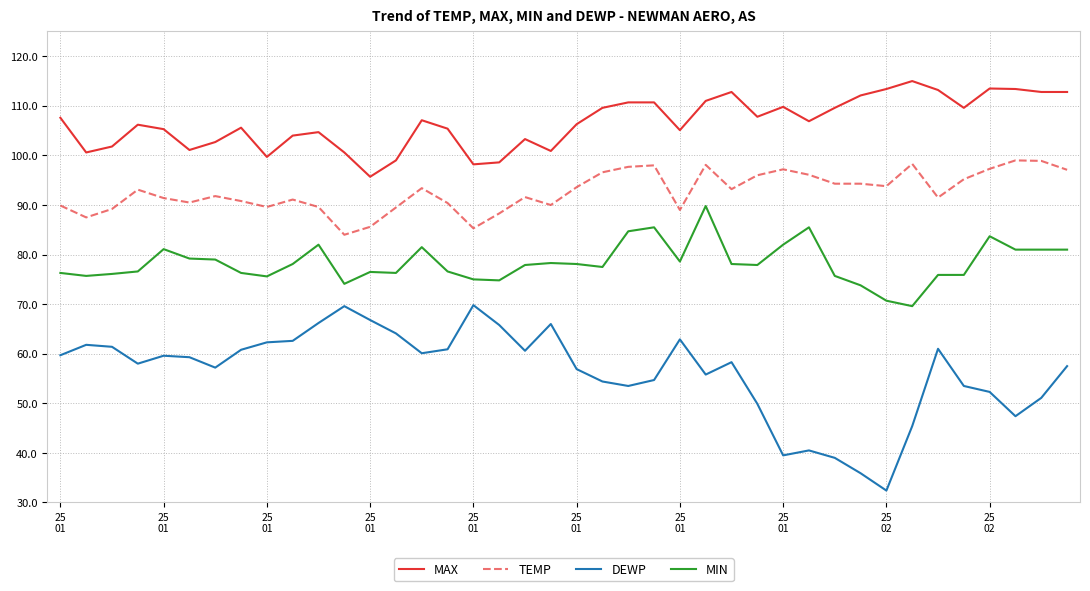

Does the chart display data point markers on the line(s)?

No